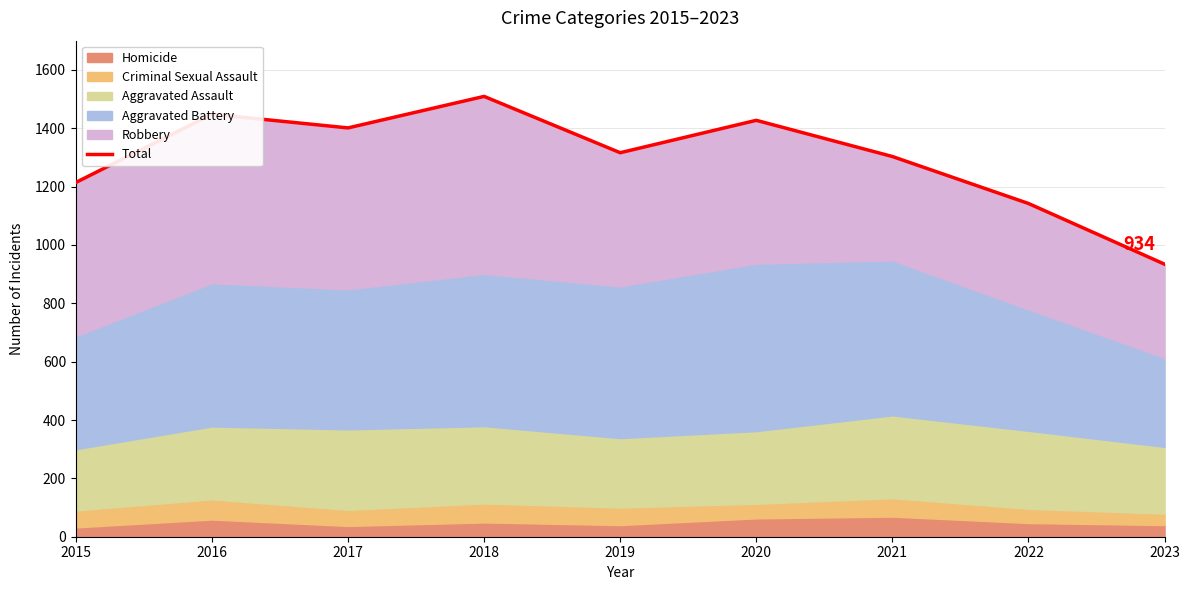

Is it true that the value at 2023 is 934?

True